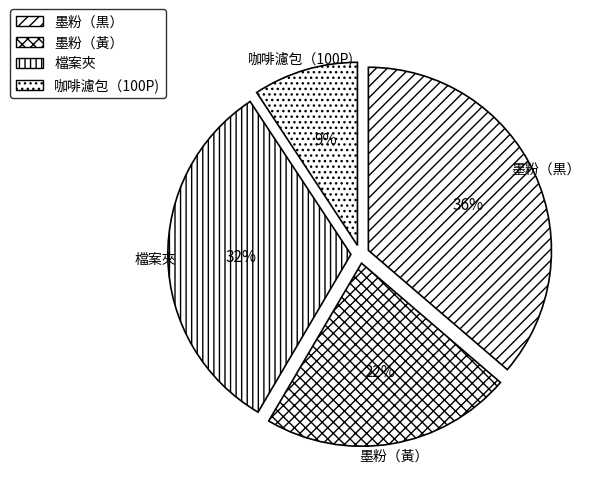

How many segments does this pie chart have?

4